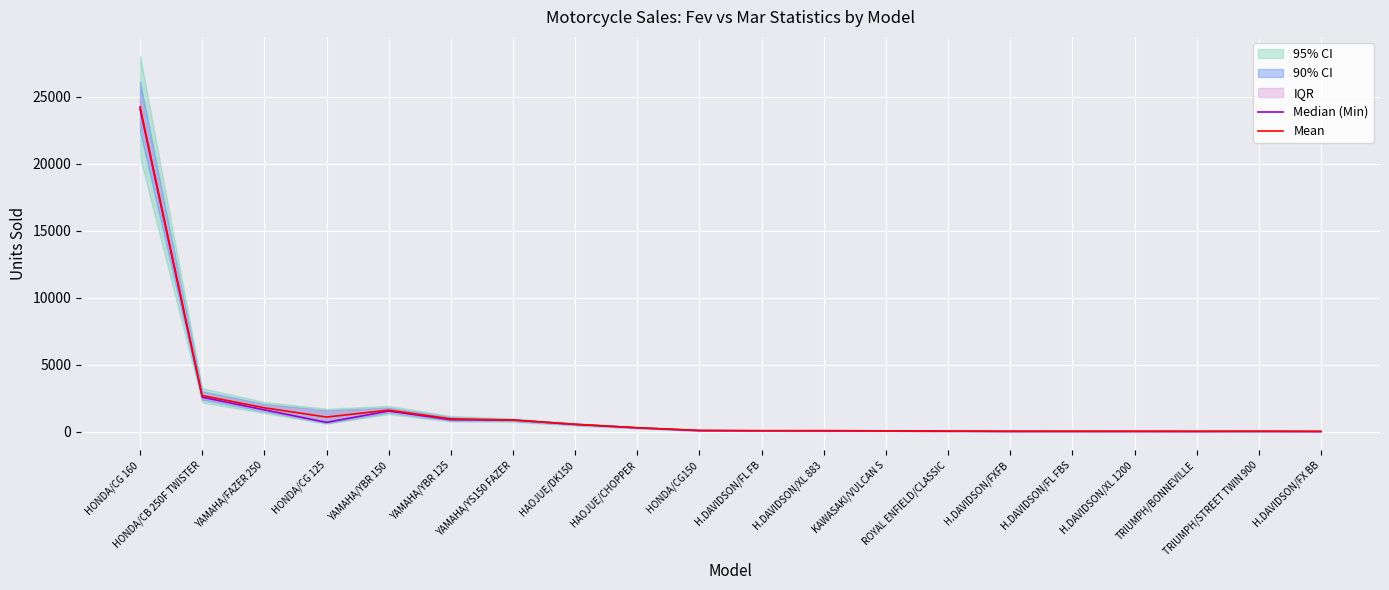

At how many categories does at least one series exceed 13038?

1